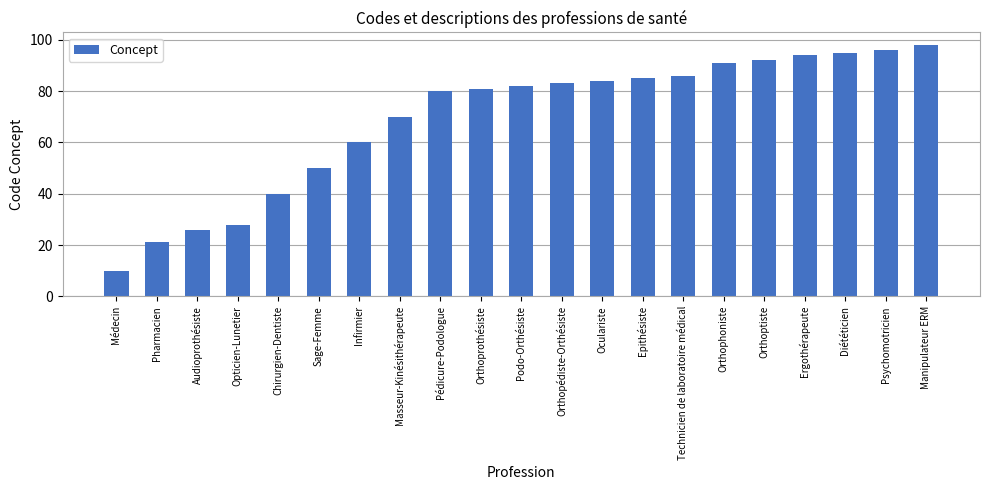

How many distinct data groups are displayed?

1